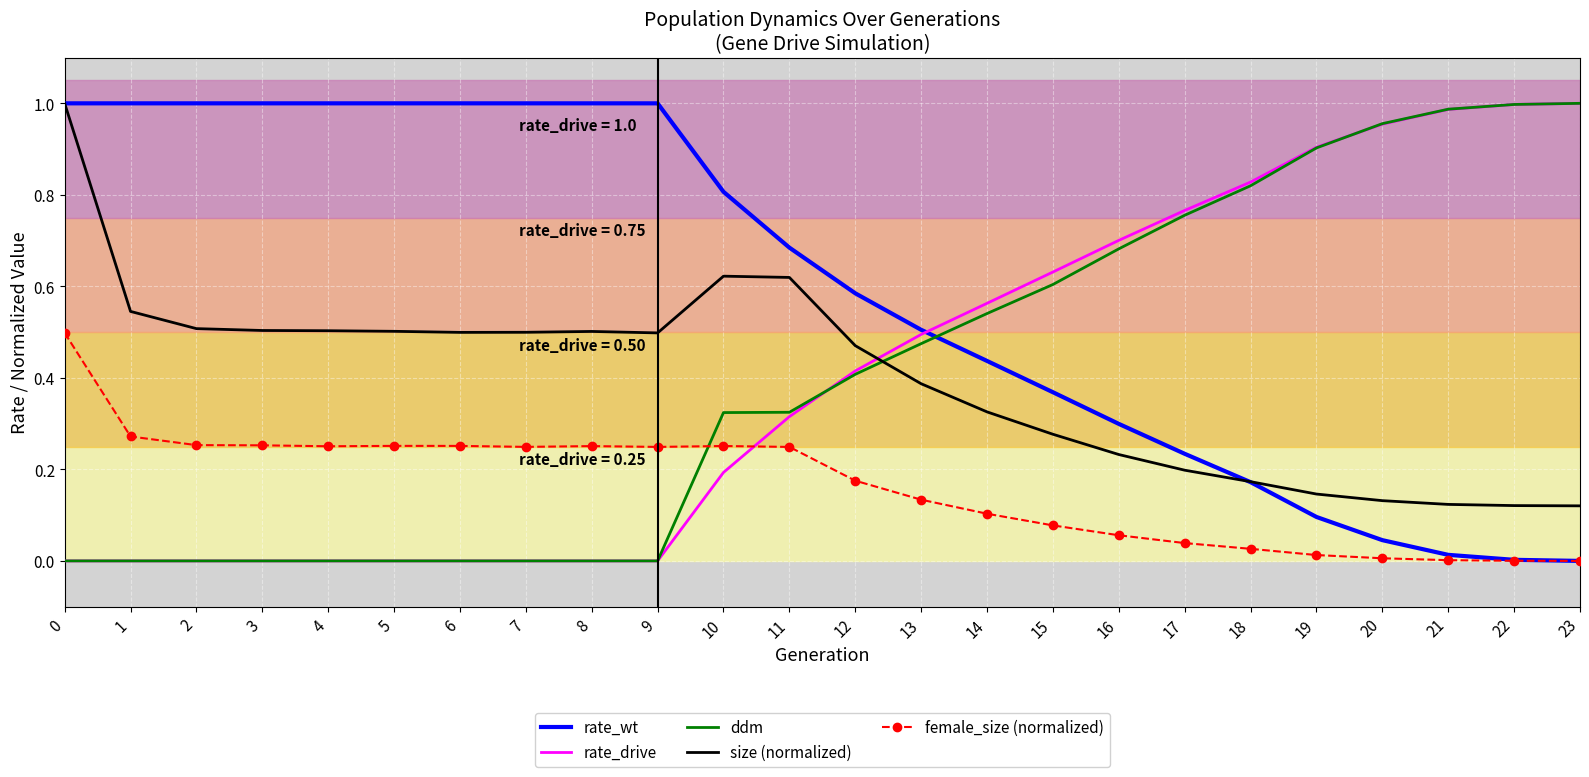

Which series has the largest total across all categories?

rate_wt